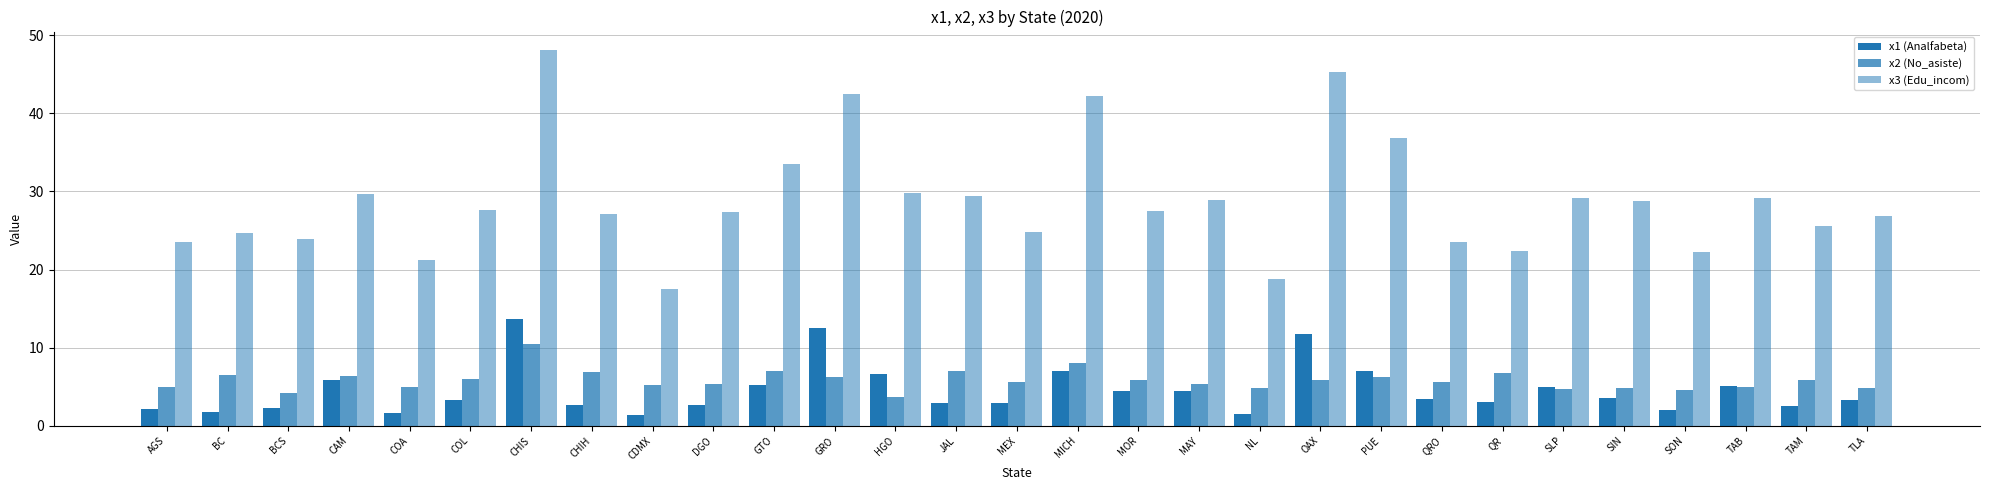

How many data points does each series have?

29